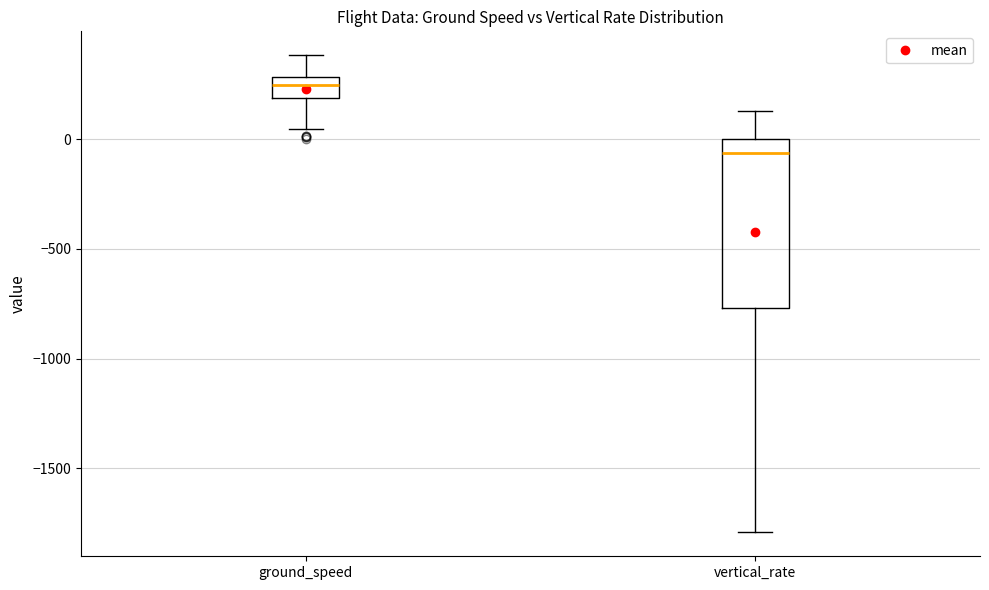

Reading left to right, read every box against the y-axis: the position of its median line, the range the box covers, and the ends of its whiskers. The values are not printed on the chart, so give them approximately, as read against the axis.

ground_speed: median 250, box 200 to 300, whiskers 50 to 400
vertical_rate: median -50, box -750 to 0, whiskers -1800 to 150